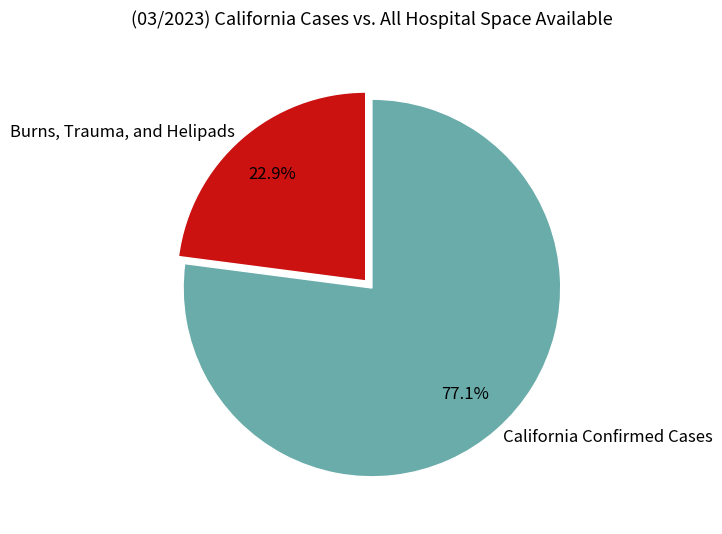

Which has a higher value, Burns, Trauma, and Helipads or California Confirmed Cases?

California Confirmed Cases